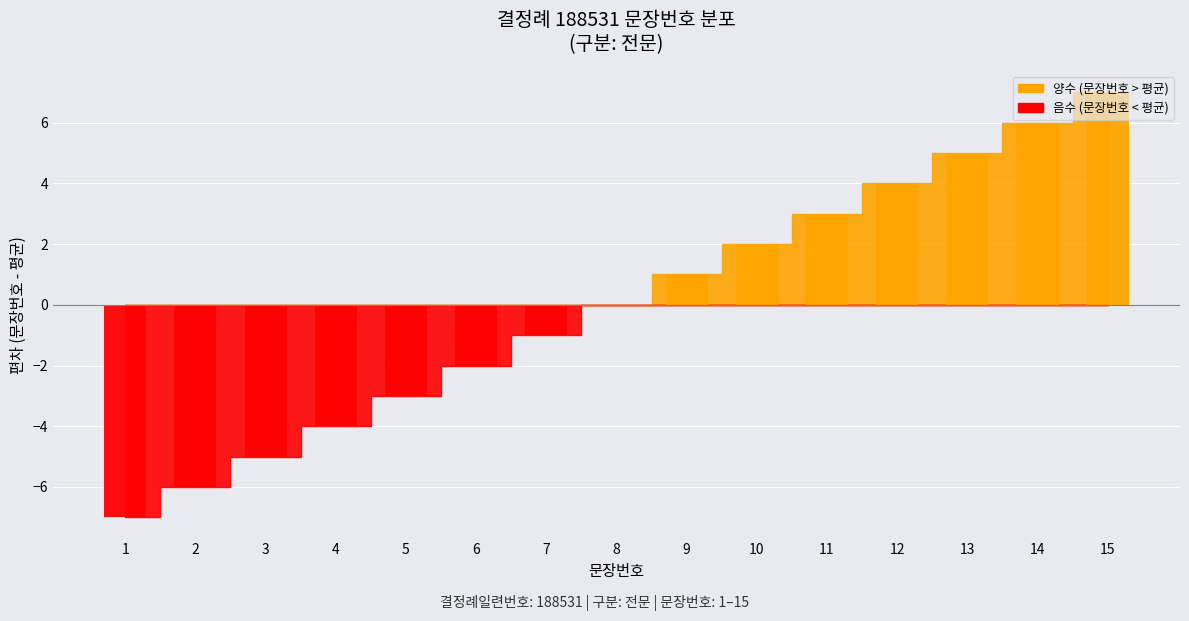

Is it true that the value at 8 is 13?

False